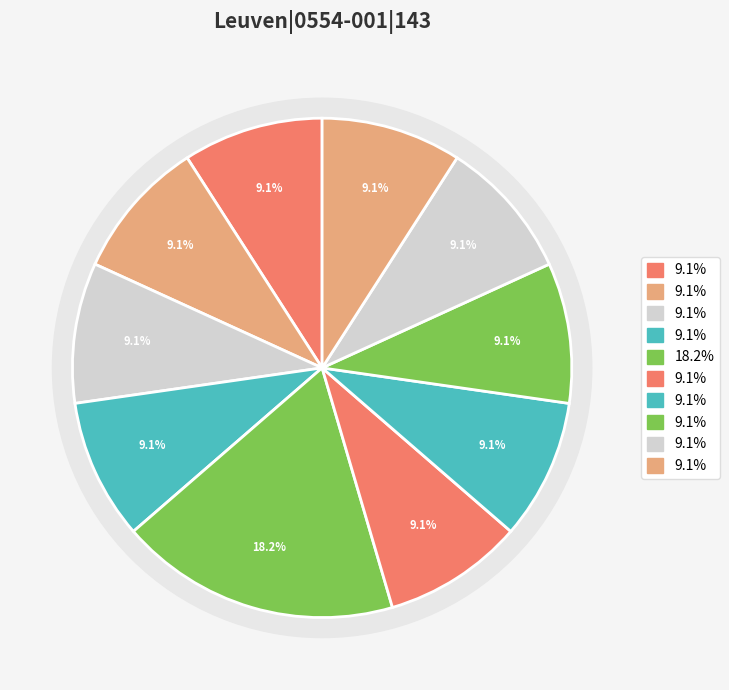

Is p-s---na- the majority of the pie?

No